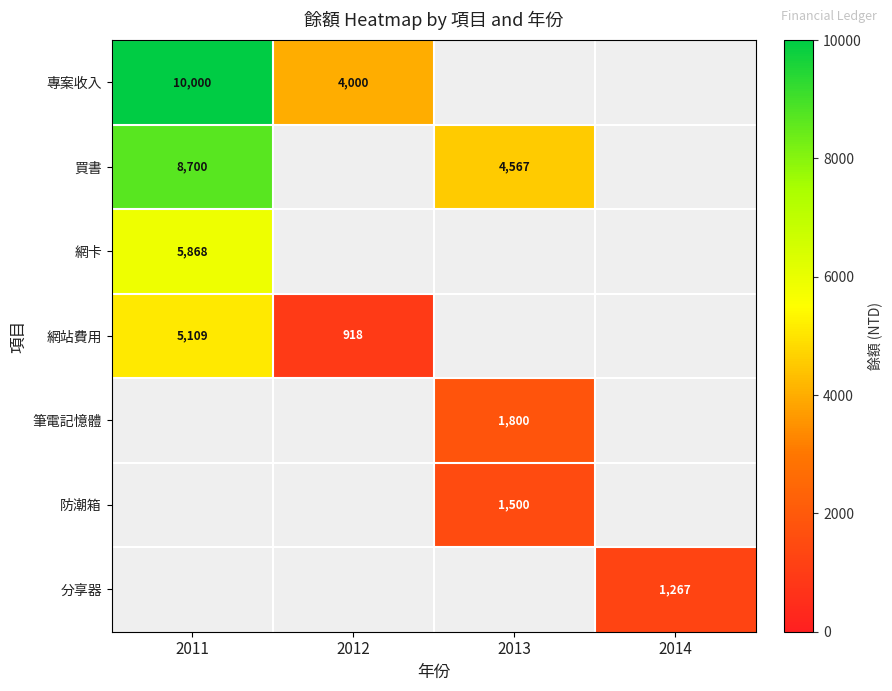

At which category does the chart reach its peak across all series?

2011